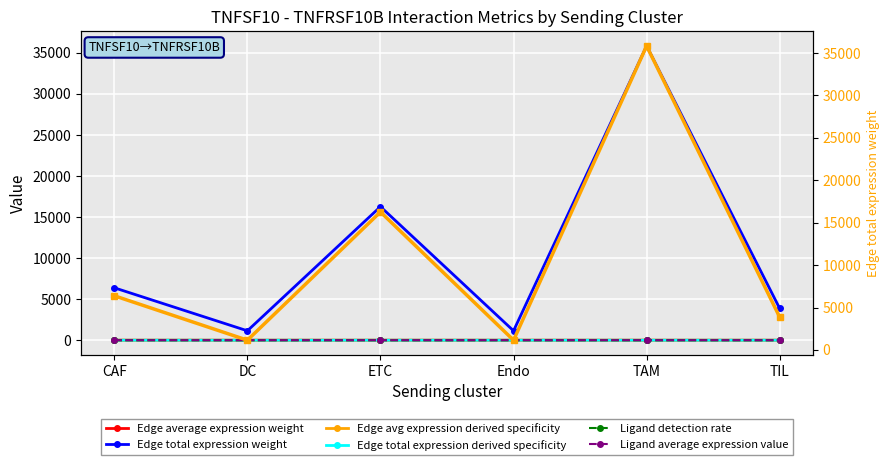

How many distinct data groups are displayed?

6